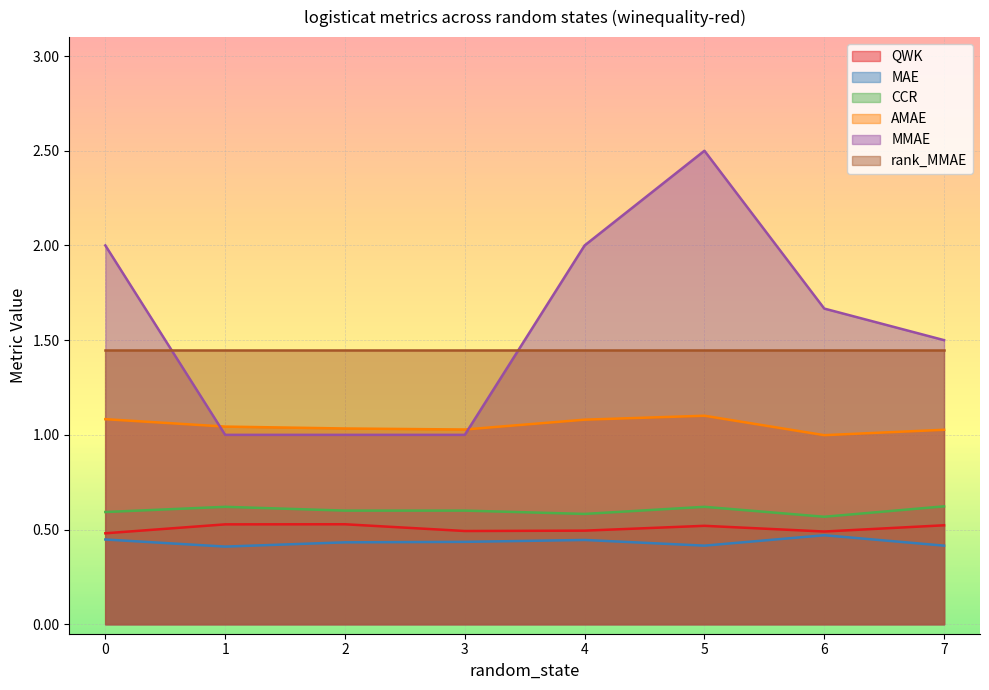

The MMAE series shows 0.8 at 5. True or false?

False